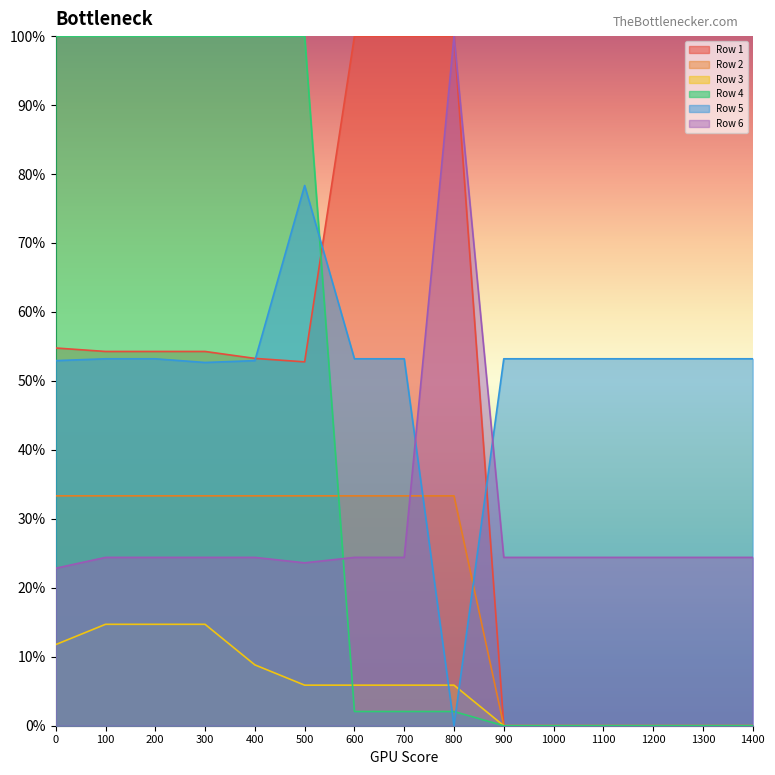

What is the difference between the highest and lowest values at 600?

1.0